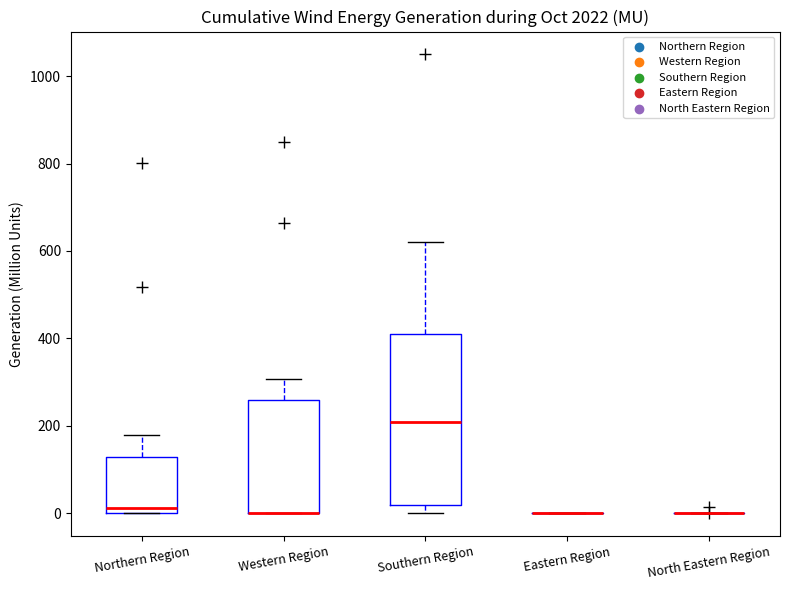

Reading left to right, read every box against the y-axis: the position of its median line, the range the box covers, and the ends of its whiskers. The values are not printed on the chart, so give them approximately, as read against the axis.

Northern Region: median 20, box 0 to 120, whiskers 0 to 180
Western Region: median 0 (drawn on the box's lower edge), box 0 to 260, whiskers 0 to 300
Southern Region: median 200, box 20 to 400, whiskers 0 to 620
Eastern Region: box collapsed to a line at 0, whiskers 0 to 0
North Eastern Region: box collapsed to a line at 0, whiskers 0 to 0